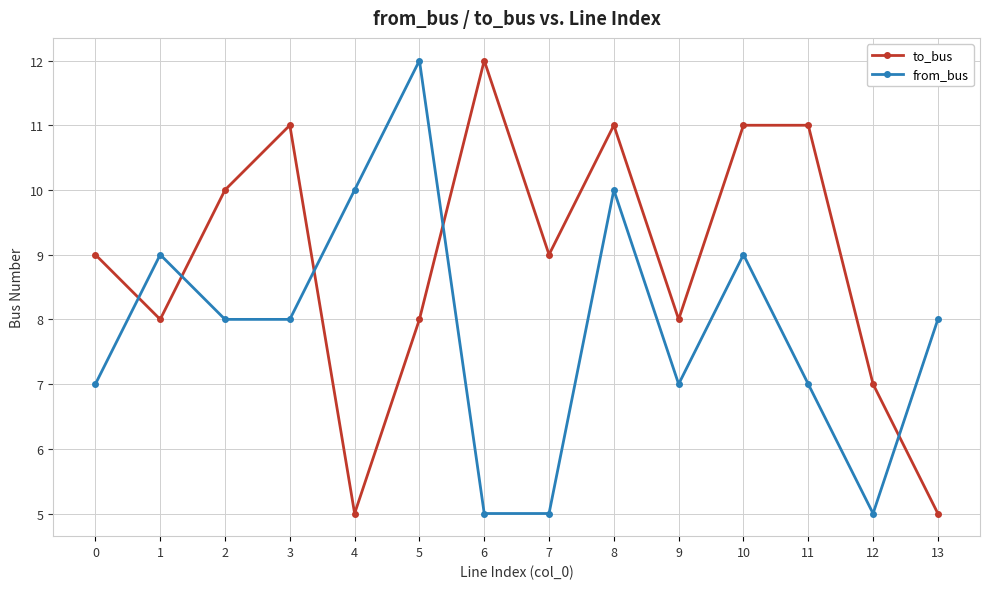

Which series has the largest total across all categories?

to_bus